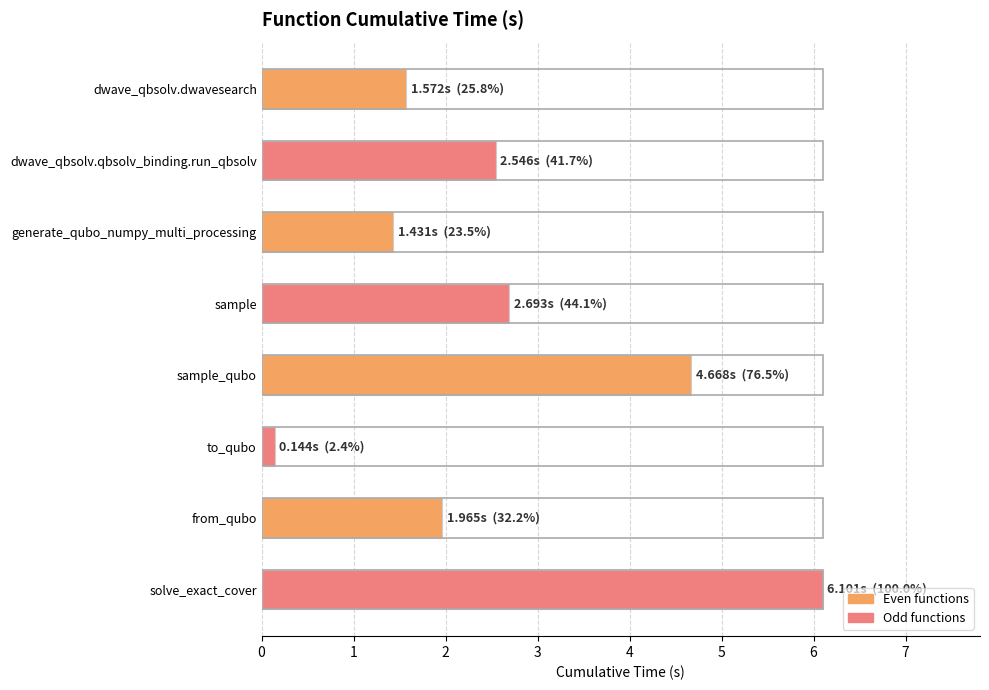

What is the difference between the maximum and minimum values?

6.0